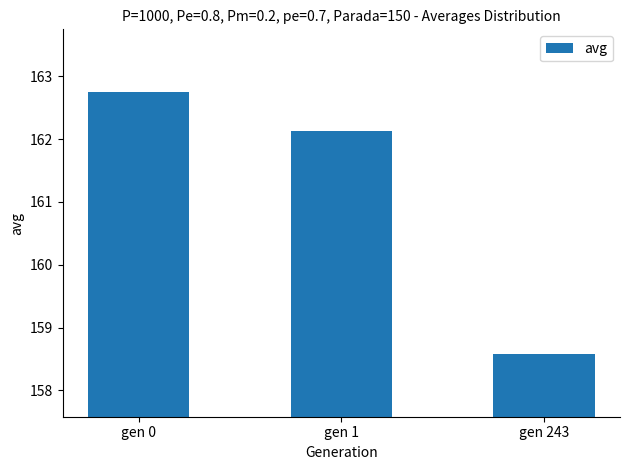

Count the number of values greater than 162.

2